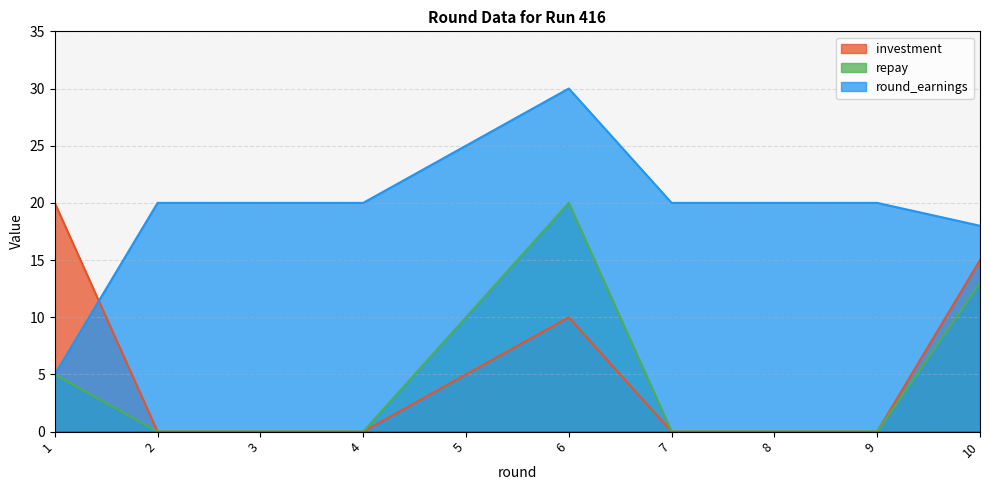

How many times do round_earnings and investment cross each other?

1